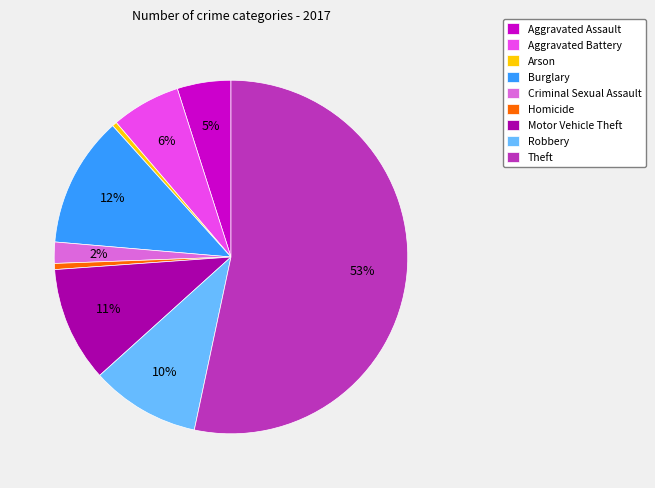

To the nearest percent, what is the combined percentage of Theft and Motor Vehicle Theft?

64%